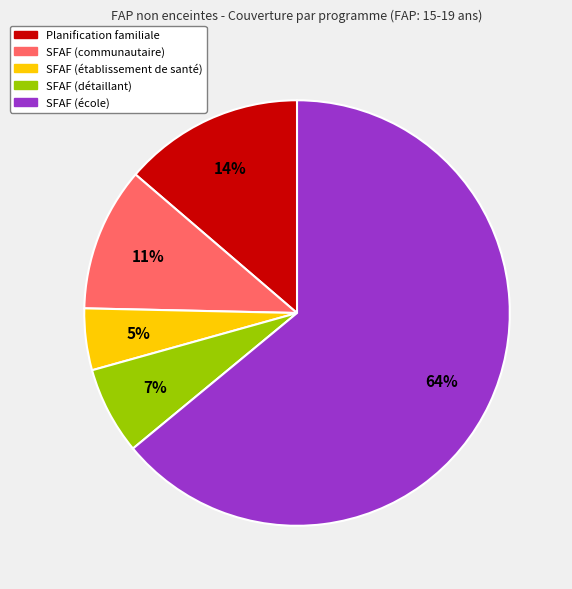

To the nearest percent, what is the average slice percentage?

20%